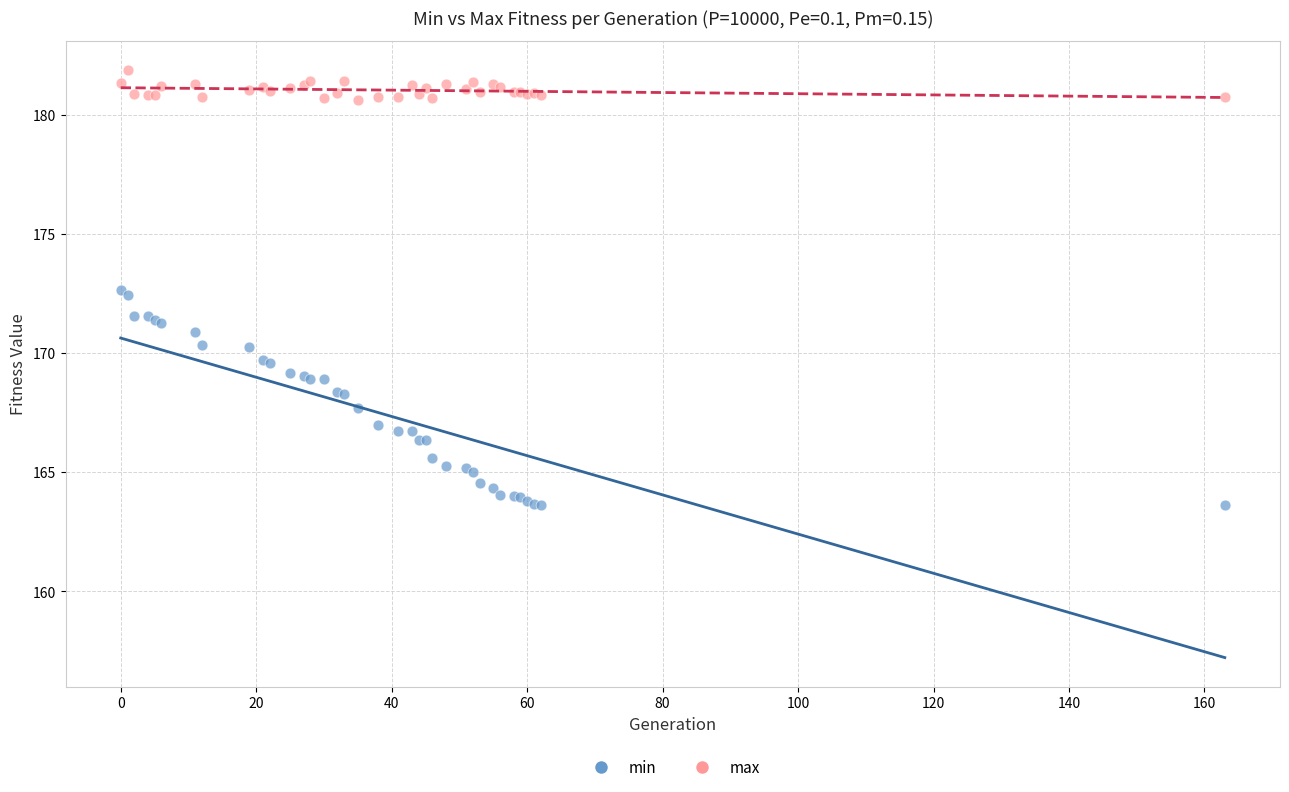

Which series reaches the maximum Y coordinate?

max